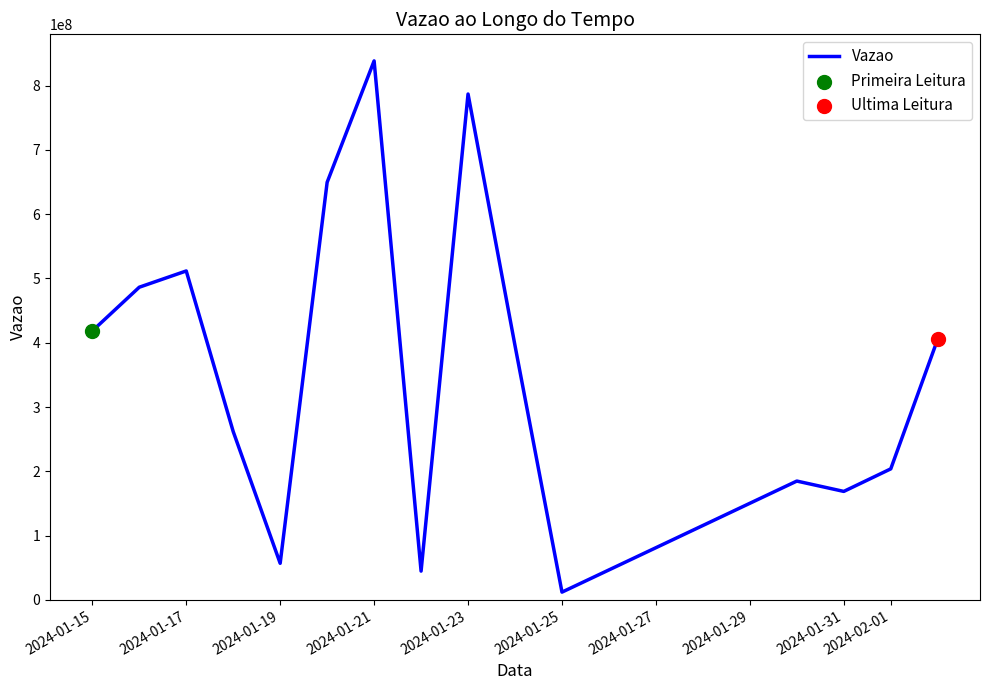

What is the greatest value displayed?

838408006.0